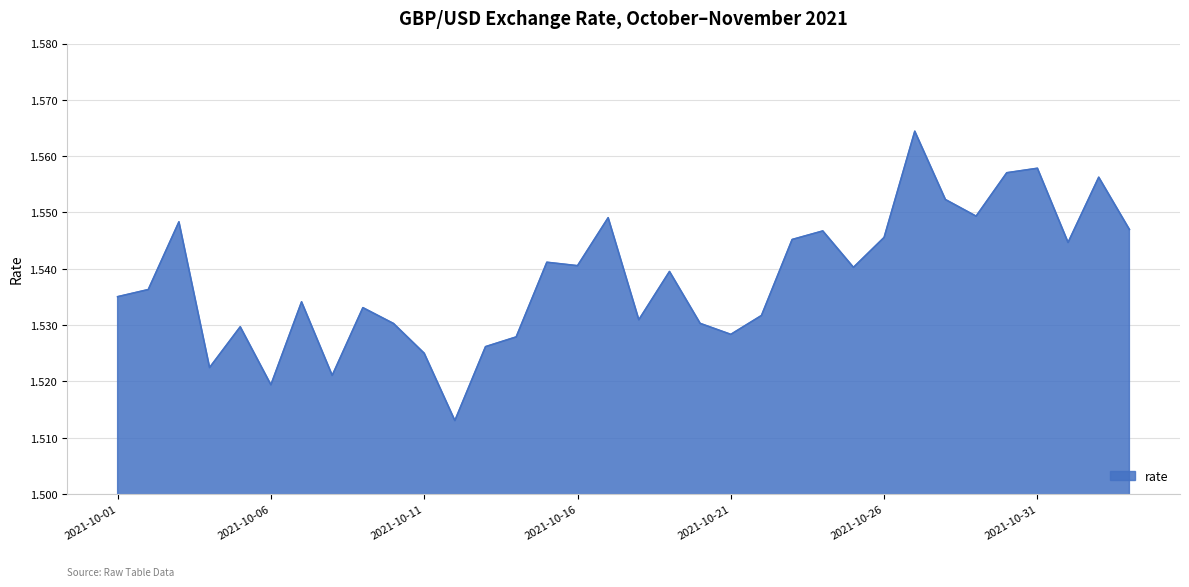

At which category does the data reach its first local valley?

2021-10-04